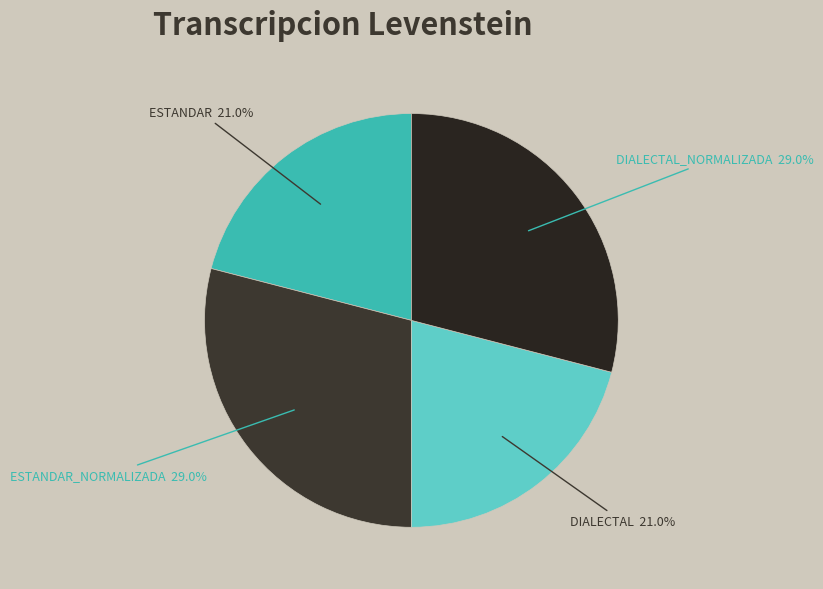

How many segments does this pie chart have?

4